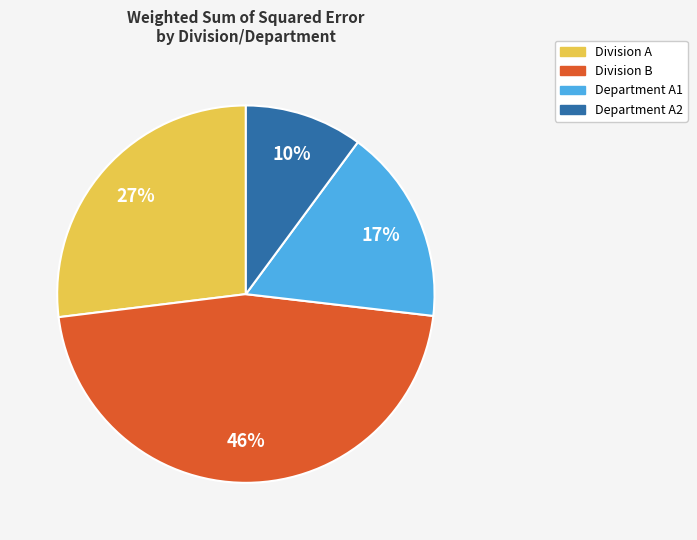

What percentage is the Division B slice, to the nearest percent?

46%